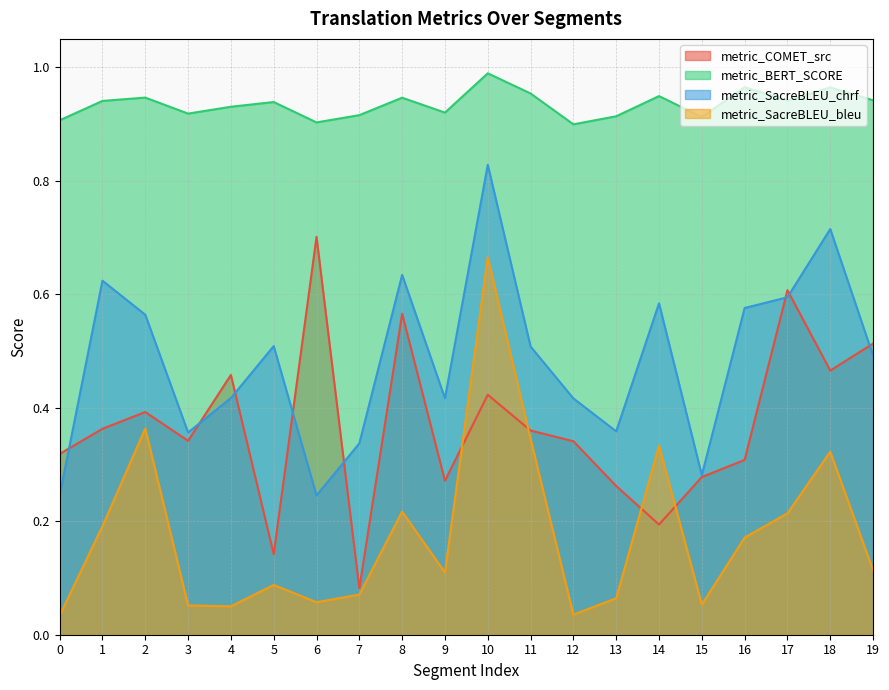

Does the chart have visible grid lines?

Yes